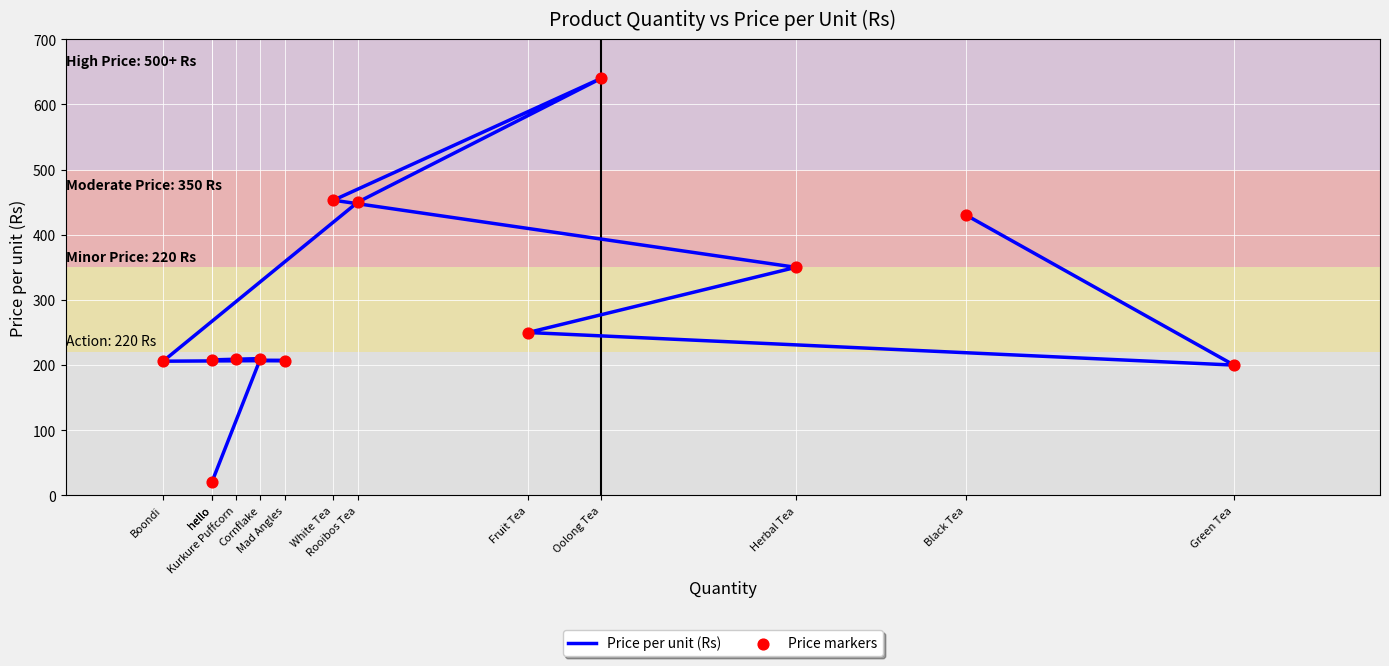

Which series reaches the maximum Y coordinate?

Price per unit (Rs)